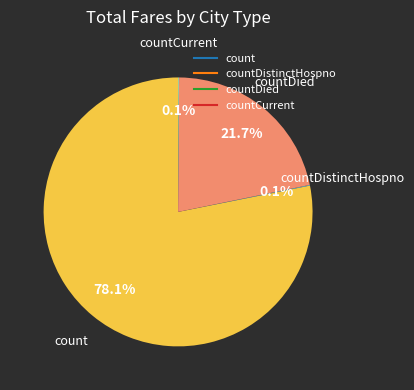

Is there a majority slice in this chart?

Yes